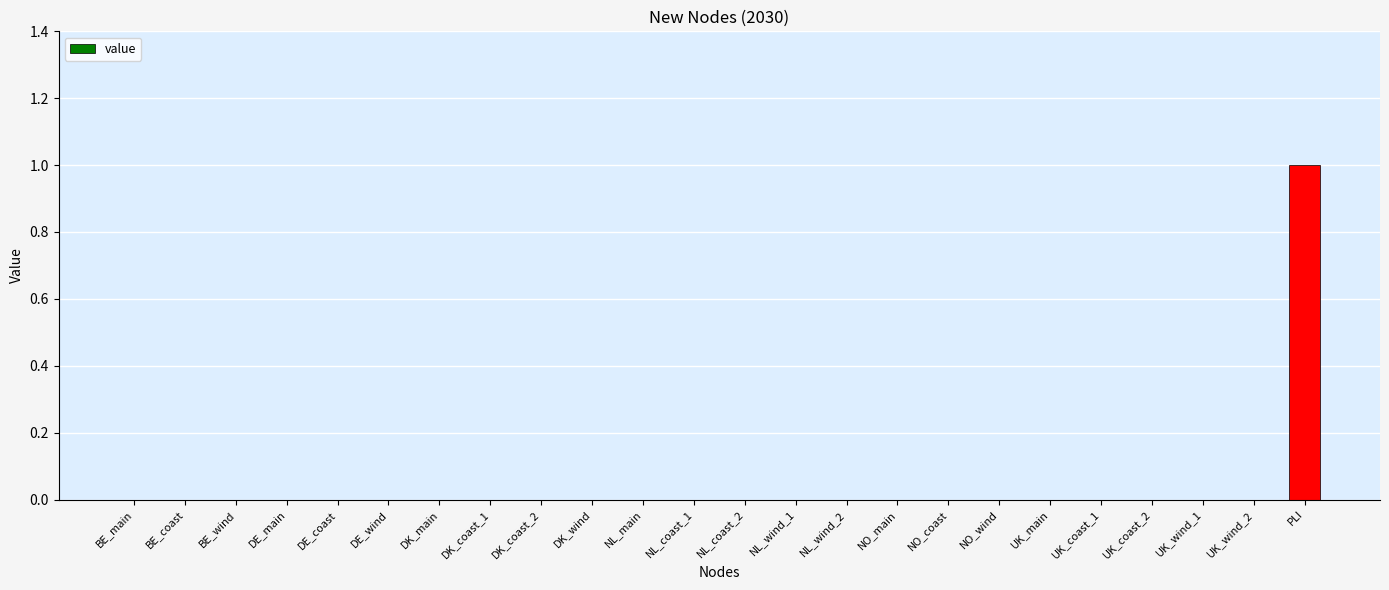

Which category has the highest value across all series?

PLI